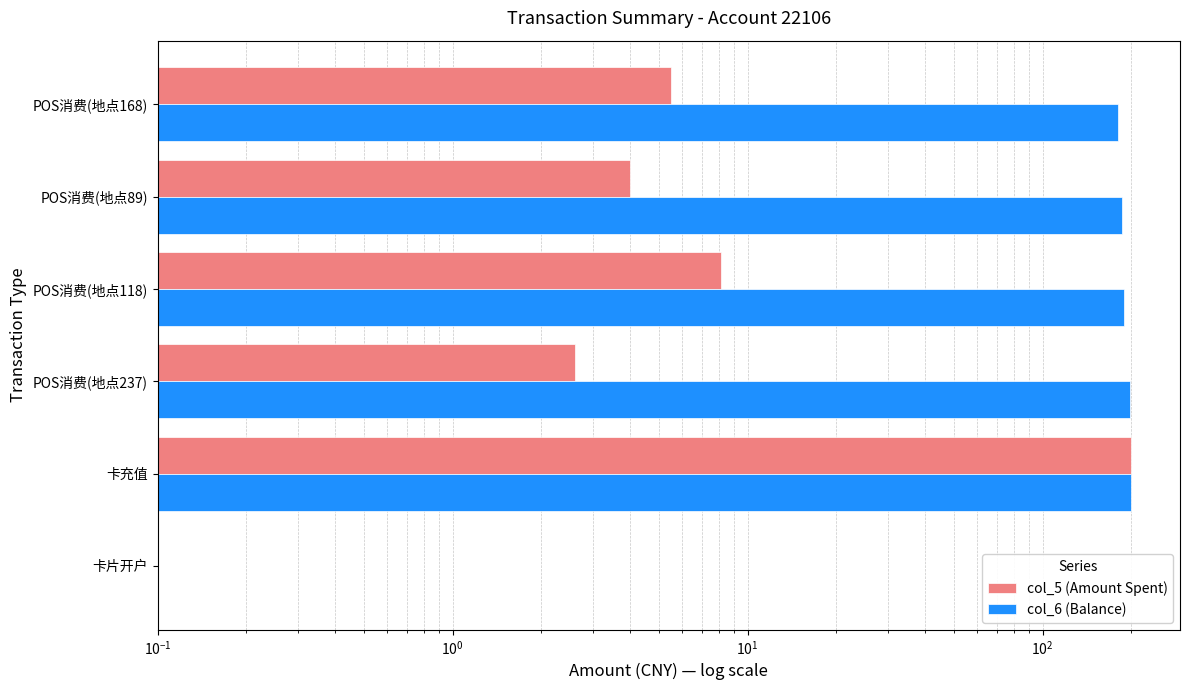

Does the chart contain any negative values?

No